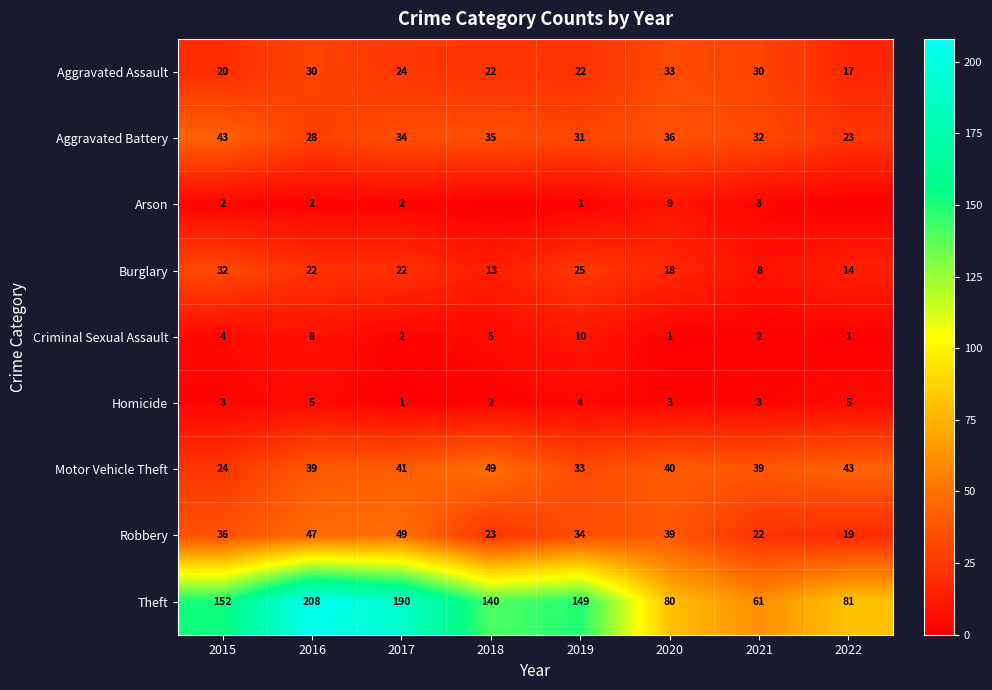

Where does the Aggravated Assault series first go above 24?

2016